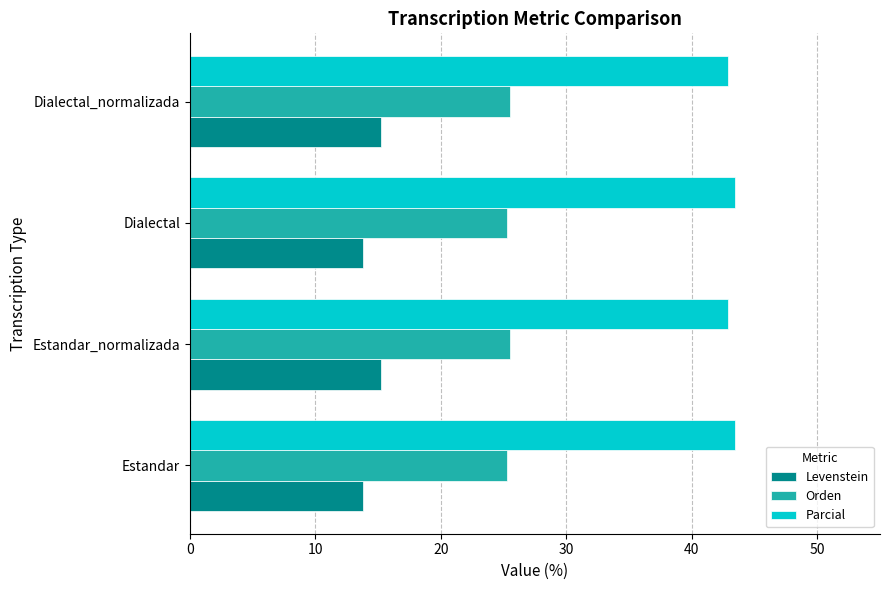

The Levenstein series shows 4.6 at Estandar_normalizada. True or false?

False